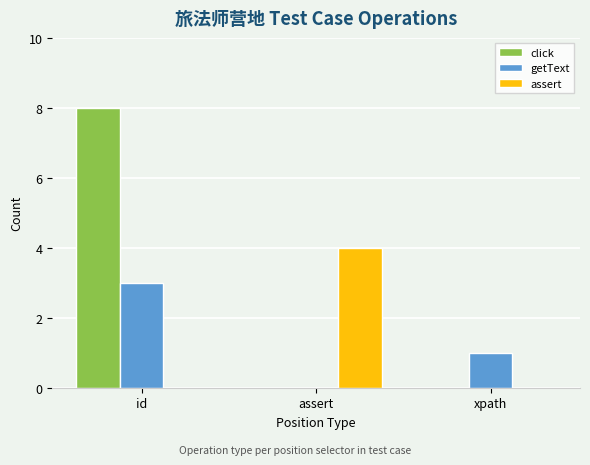

Is the value of getText at id greater than the value of assert at assert?

No